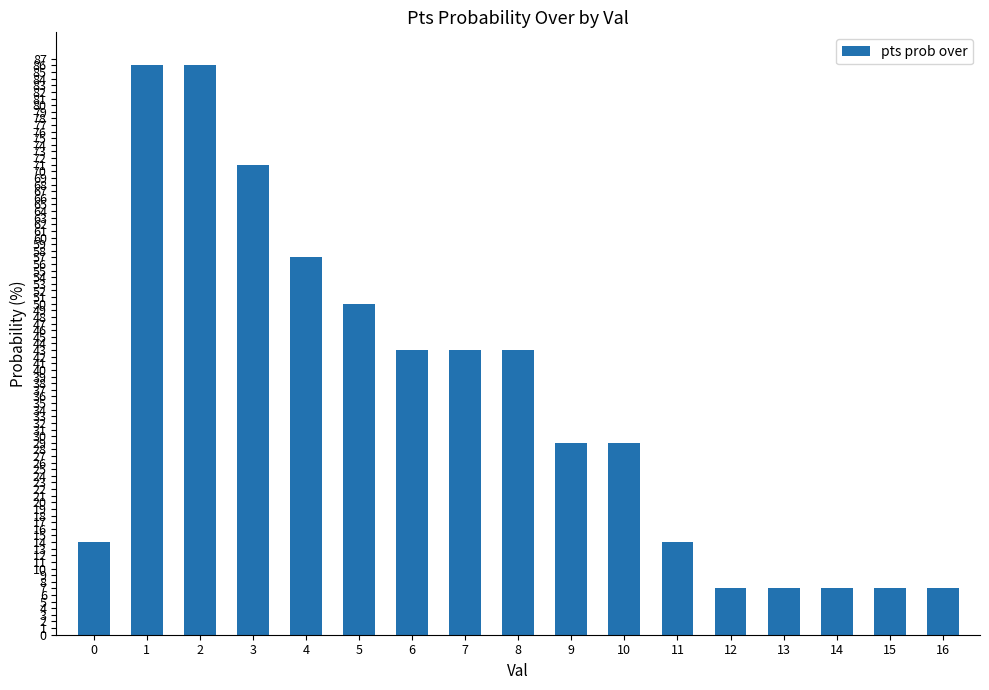

What is the maximum value shown in the chart?

86